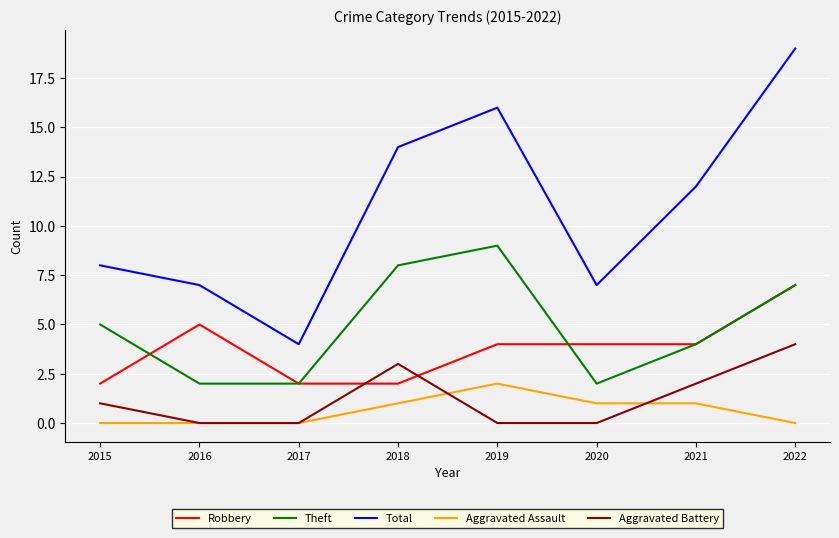

What is the difference between the Aggravated Battery values at 2015 and 2020?

1